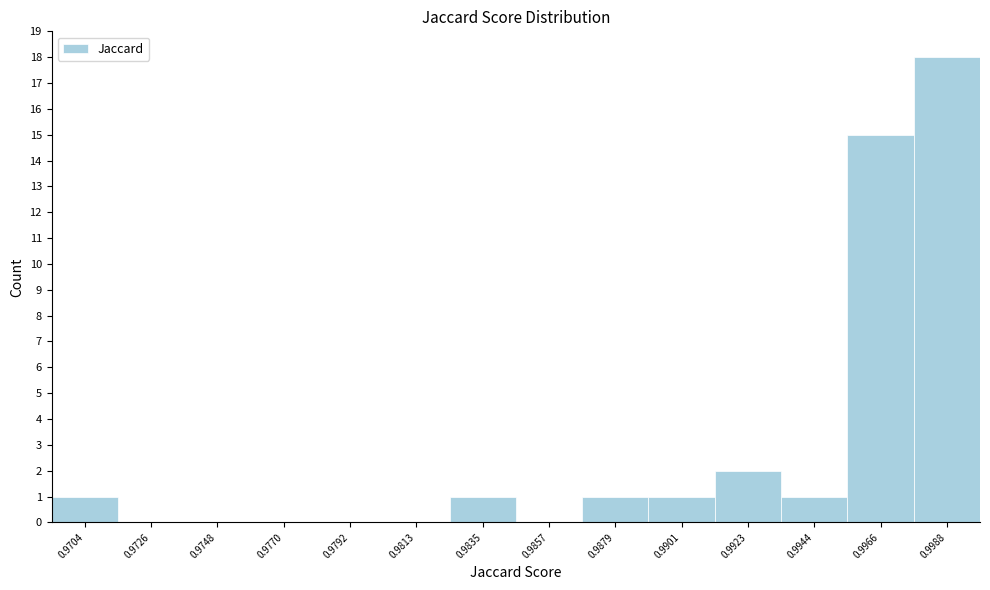

Reading left to right, list all the values displayed in this chart.

0.9704=1	0.9726=0	0.9748=0	0.9770=0	0.9792=0	0.9813=0	0.9835=1	0.9857=0	0.9879=1	0.9901=1	0.9923=2	0.9944=1	0.9966=15	0.9988=18